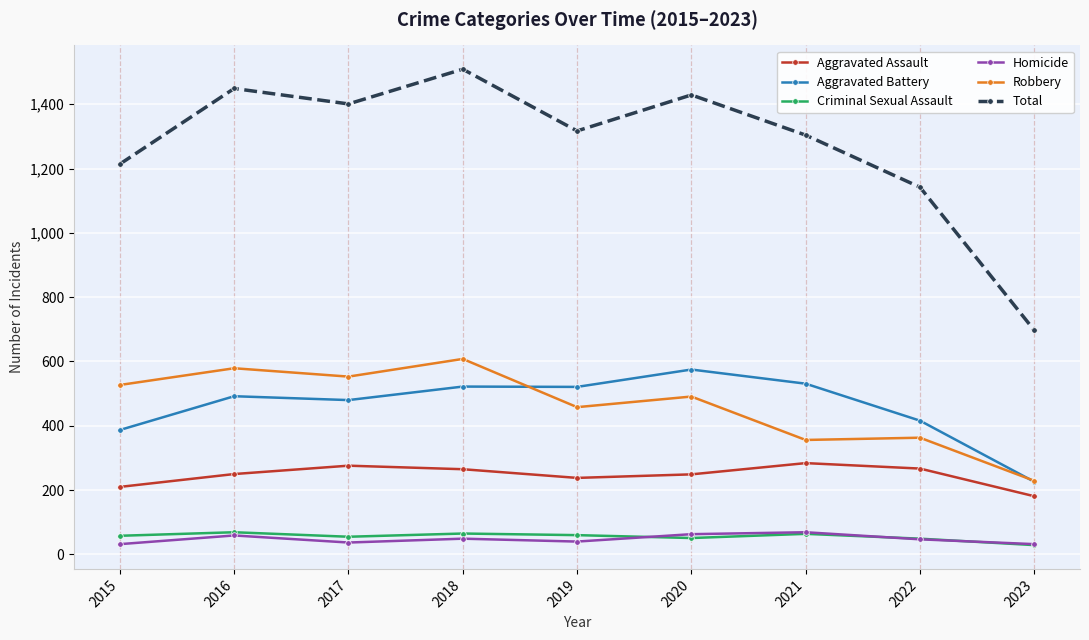

At which label does Total reach its peak?

2018